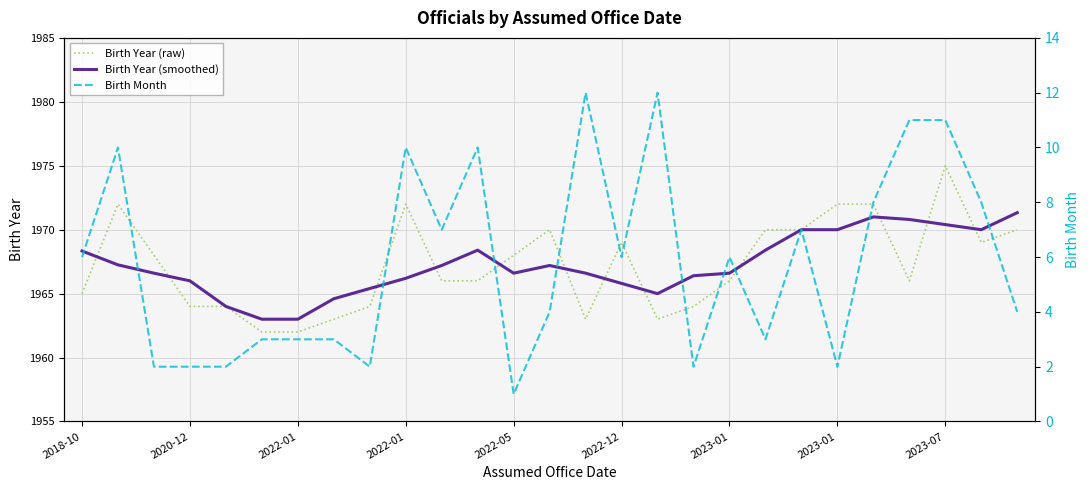

True or false: Birth Year (smoothed) has a value of 2785.1 at 20.

False